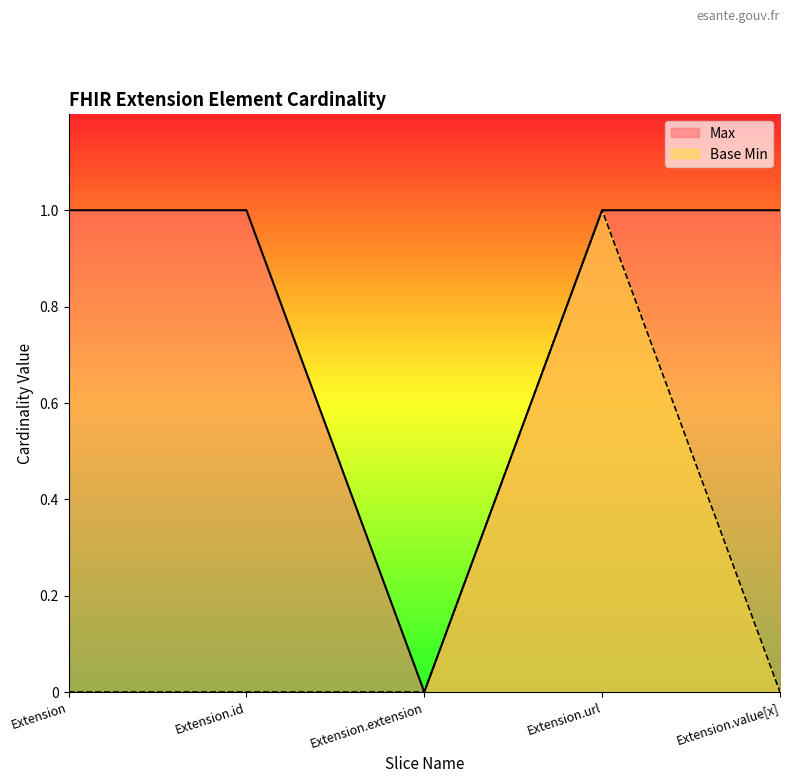

In Max, how many points are lower than both neighbors (excluding endpoints)?

1